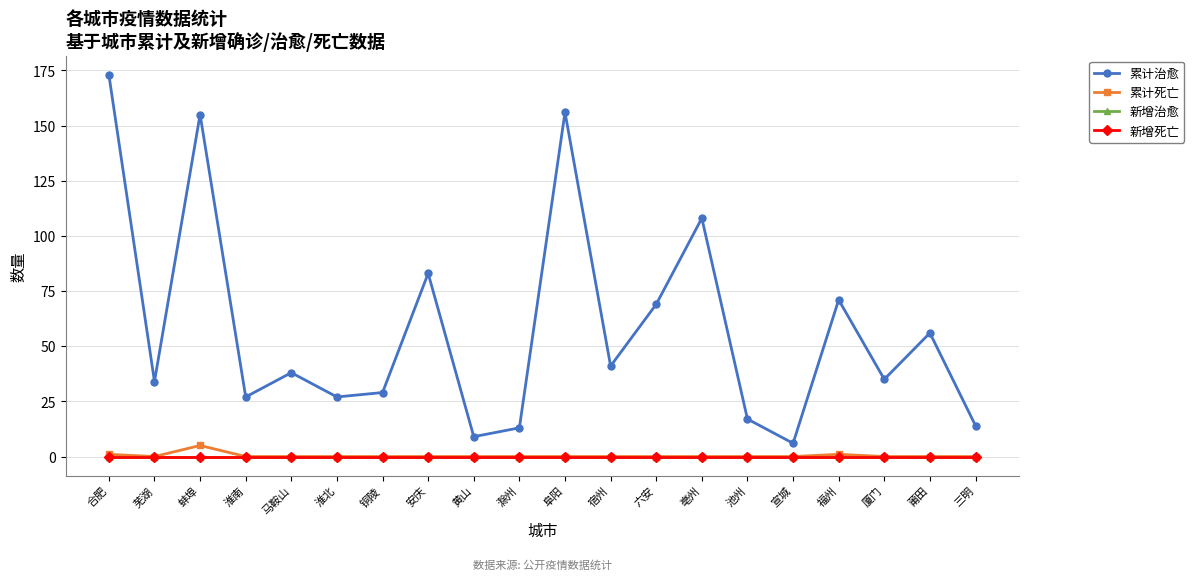

Reading left to right, what are all the values shown in this chart?

累计治愈: 173	34	155	27	38	27	29	83	9	13	156	41	69	108	17	6	71	35	56	14
累计死亡: 1	0	5	0	0	0	0	0	0	0	0	0	0	0	0	0	1	0	0	0
新增治愈: 0	0	0	0	0	0	0	0	0	0	0	0	0	0	0	0	0	0	0	0
新增死亡: 0	0	0	0	0	0	0	0	0	0	0	0	0	0	0	0	0	0	0	0